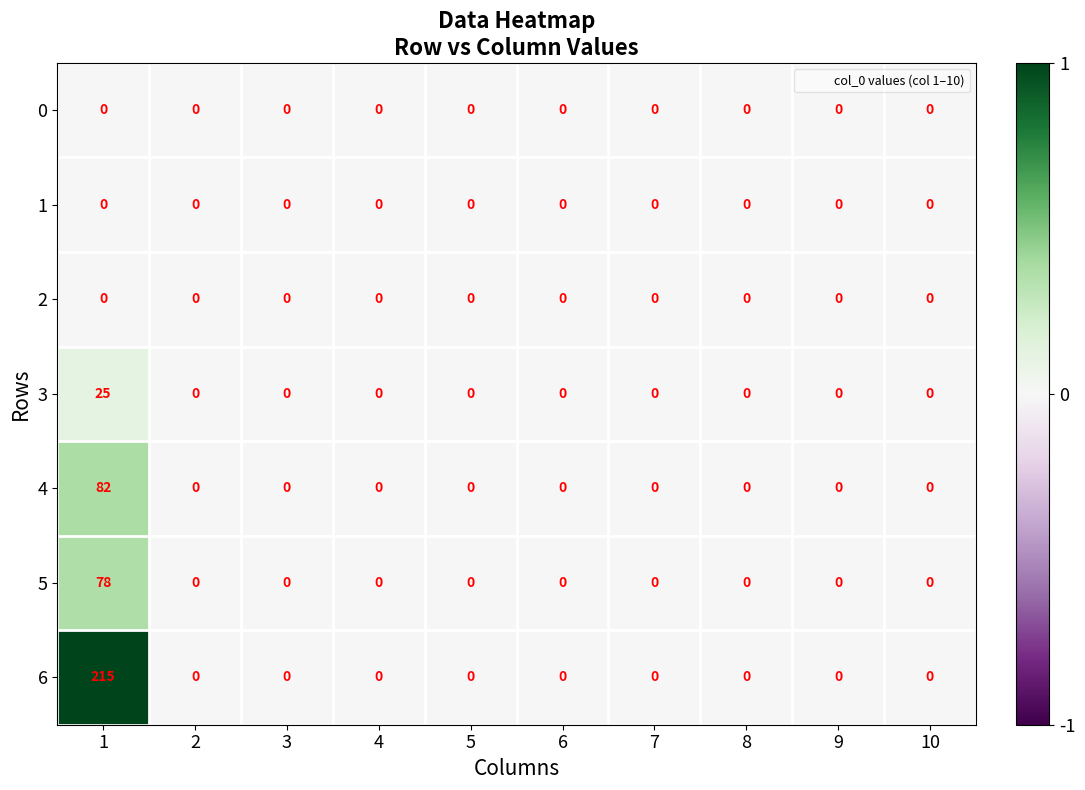

Is the value of 5 at 1 greater than the value of 1 at 1?

Yes